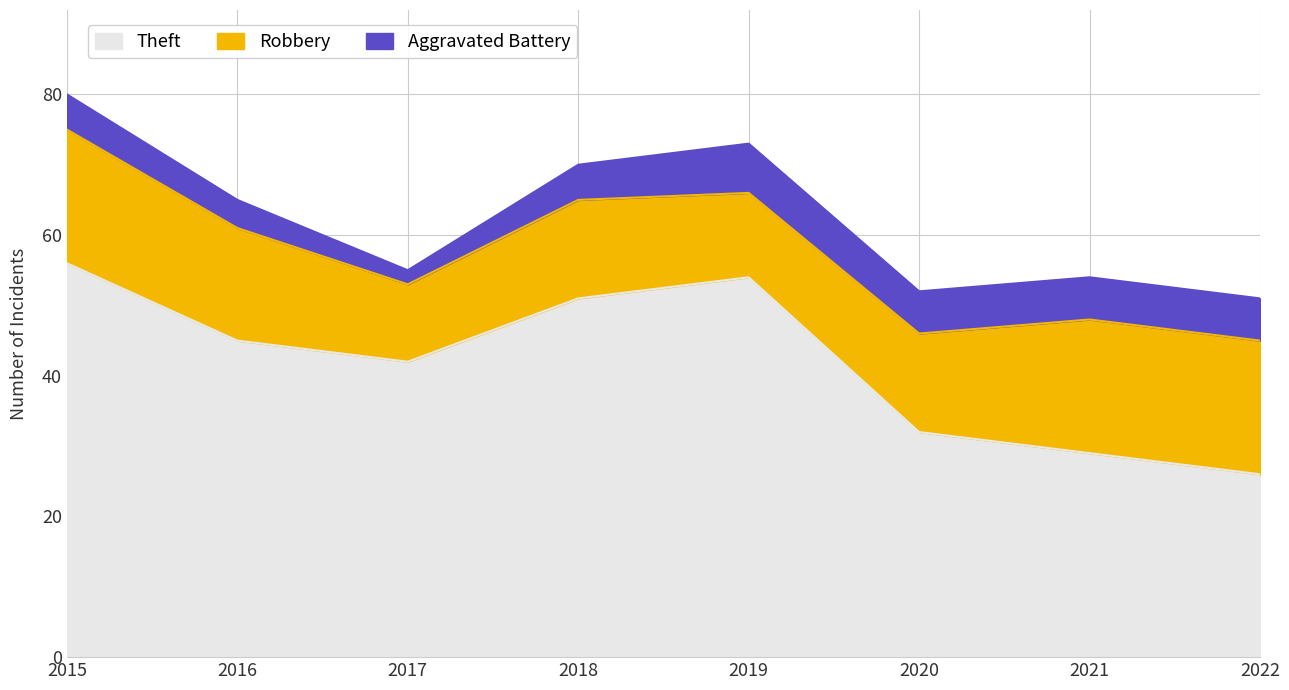

Reading left to right, extract all data points from this chart.

Theft: 56	45	42	51	54	32	29	26
Robbery: 19	16	11	14	12	14	19	19
Aggravated Battery: 5	4	2	5	7	6	6	6